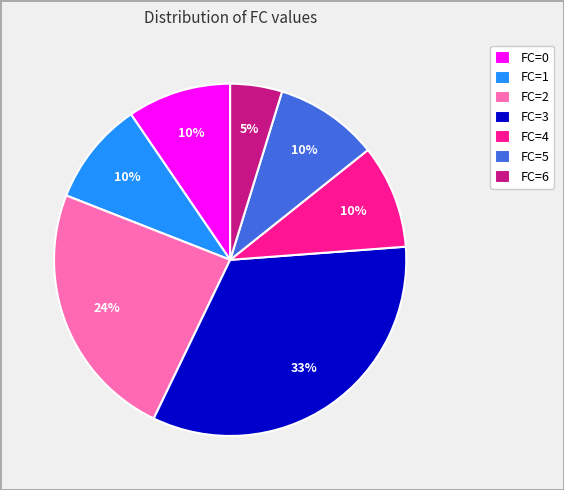

Do FC=6 and FC=2 together represent more than half of the pie?

No